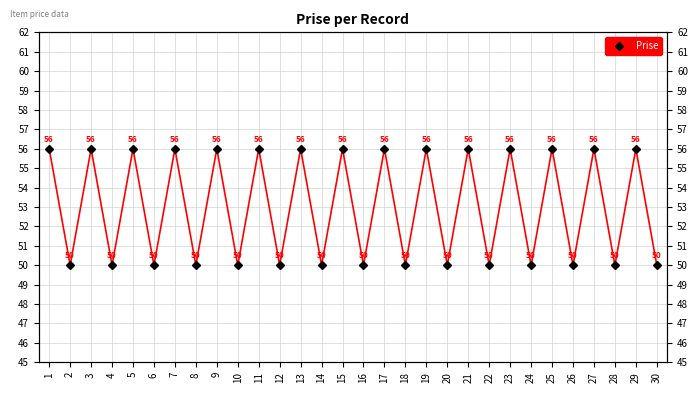

What is the difference between the maximum and minimum values?

6